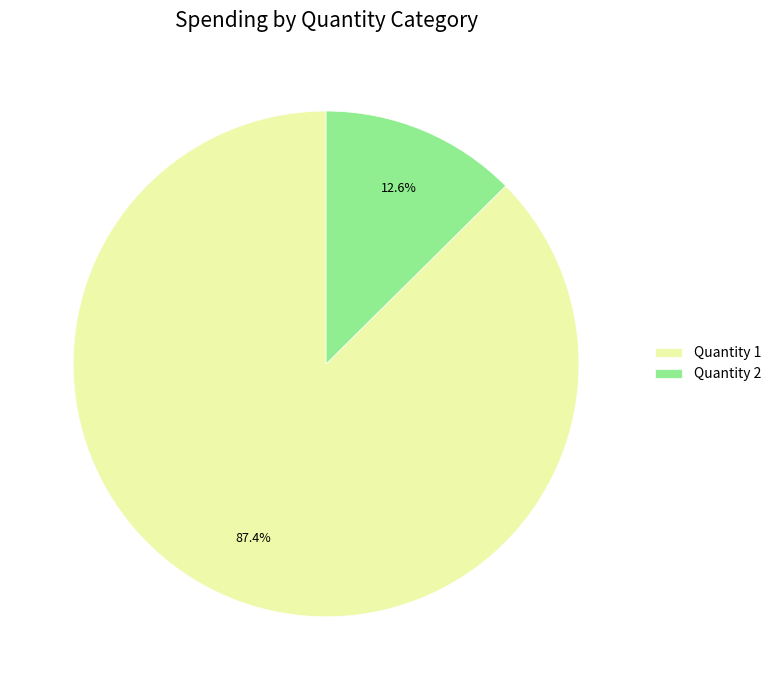

Rank the categories by value from lowest to highest.

Quantity 2, Quantity 1